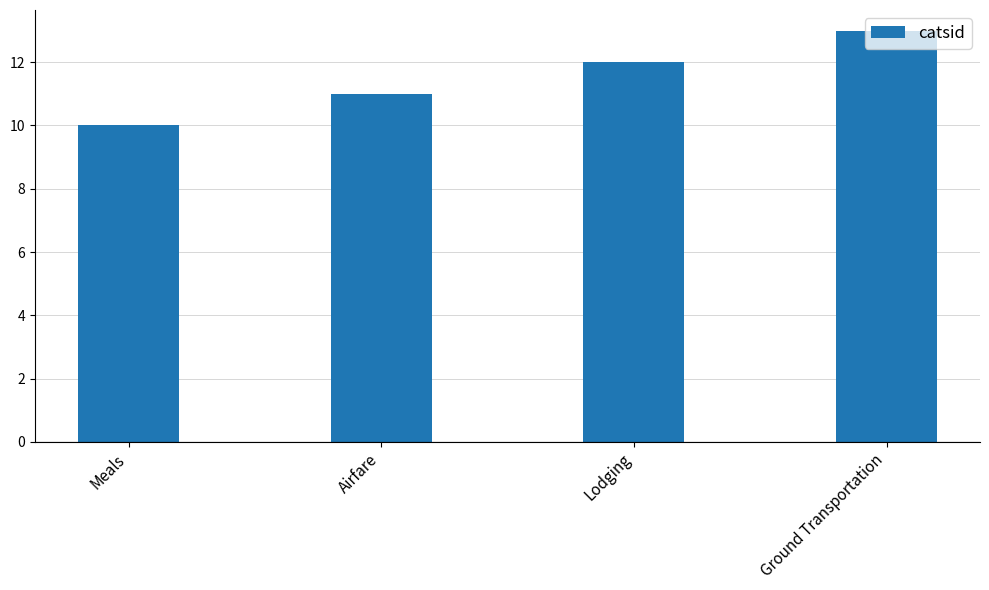

Between Airfare and Lodging, which is larger?

Lodging